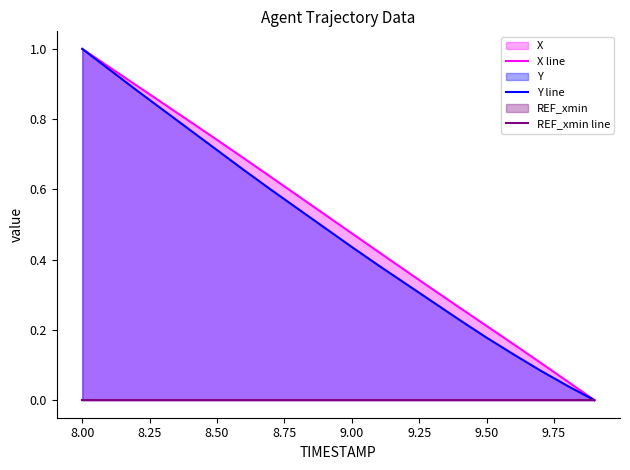

What is the highest value of the Y line series?

1.0